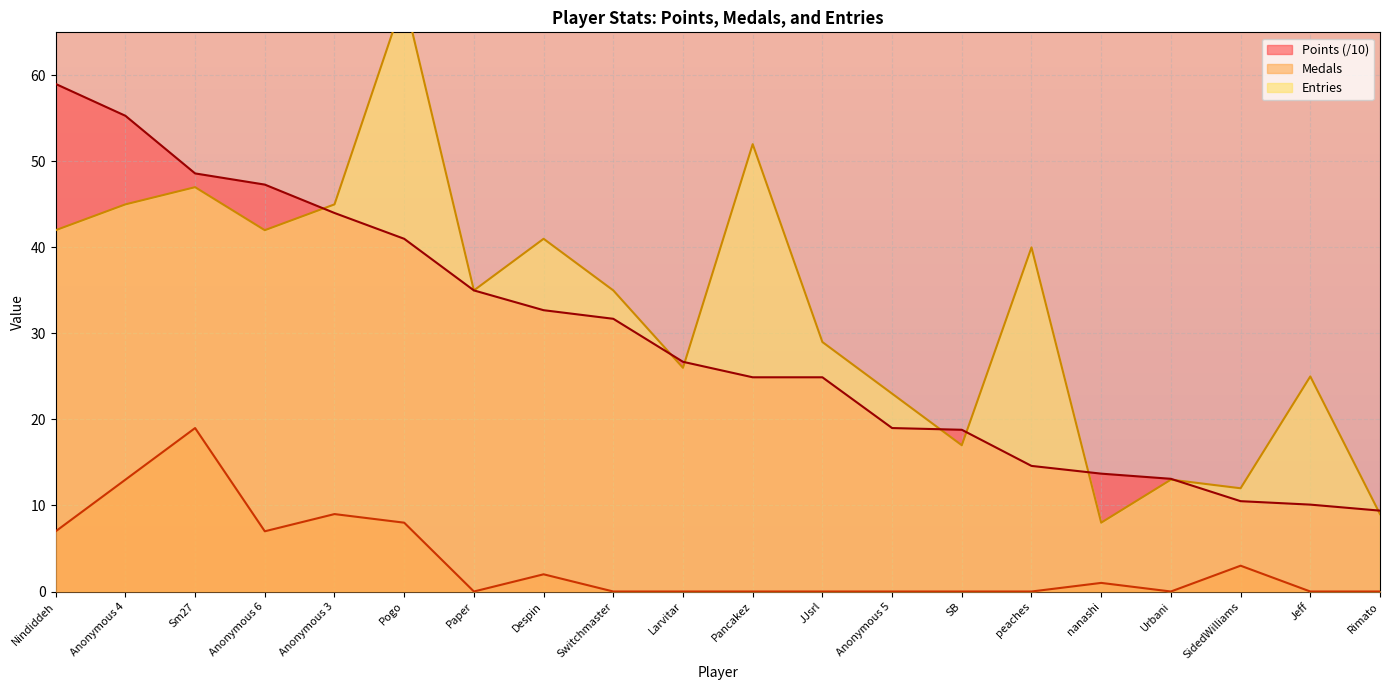

True or false: Points and Entries cross at least once.

True